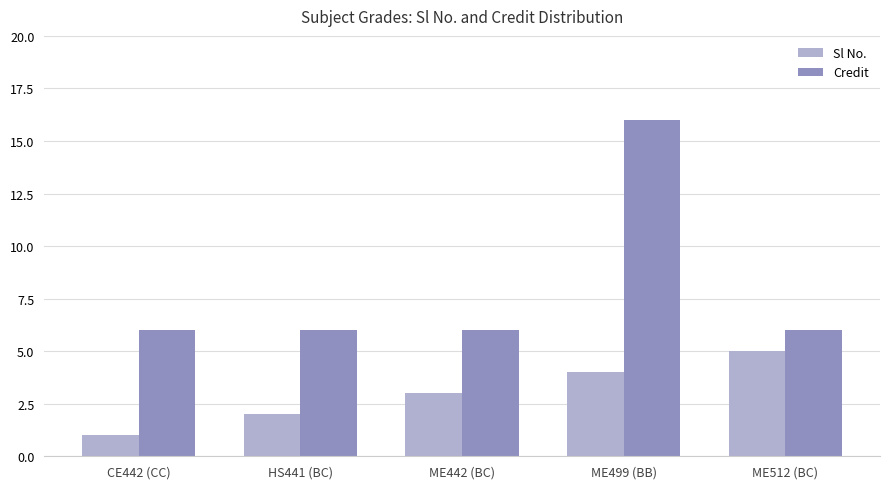

How many Sl No. values are between 2 and 4?

3